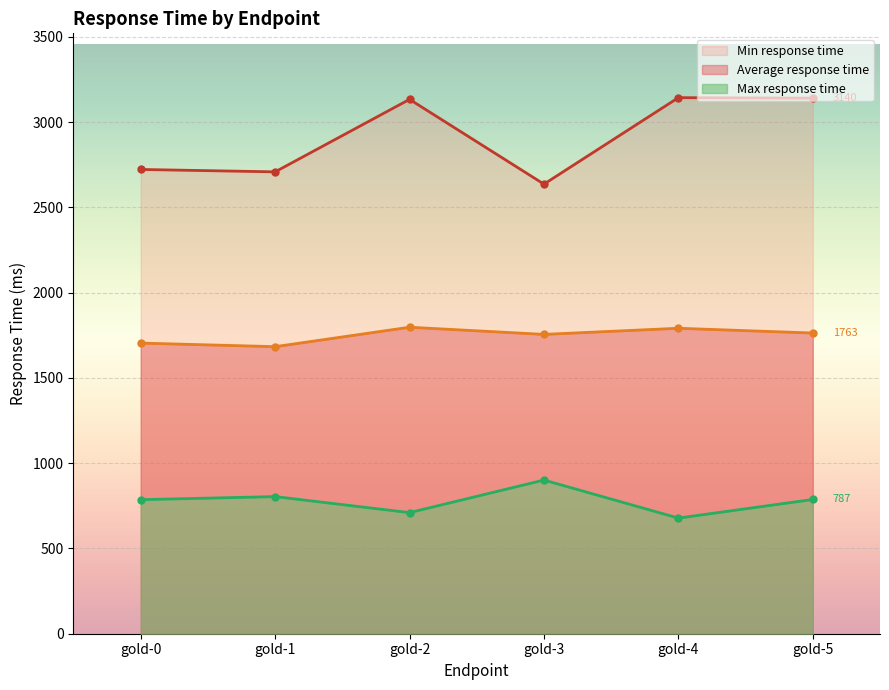

List the series in order of their overall mean, lowest first.

Min response time, Average response time, Max response time